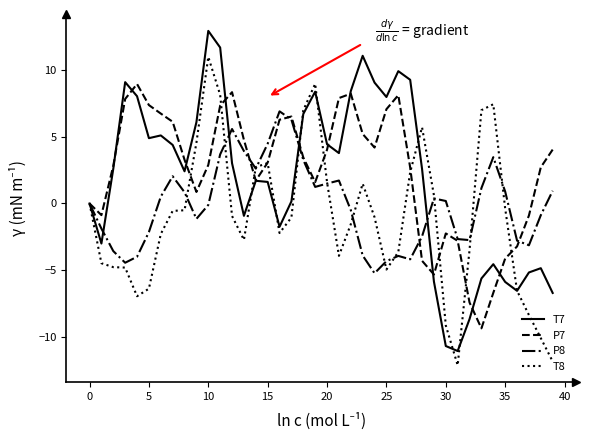

Which series has the widest spread of values?

T7